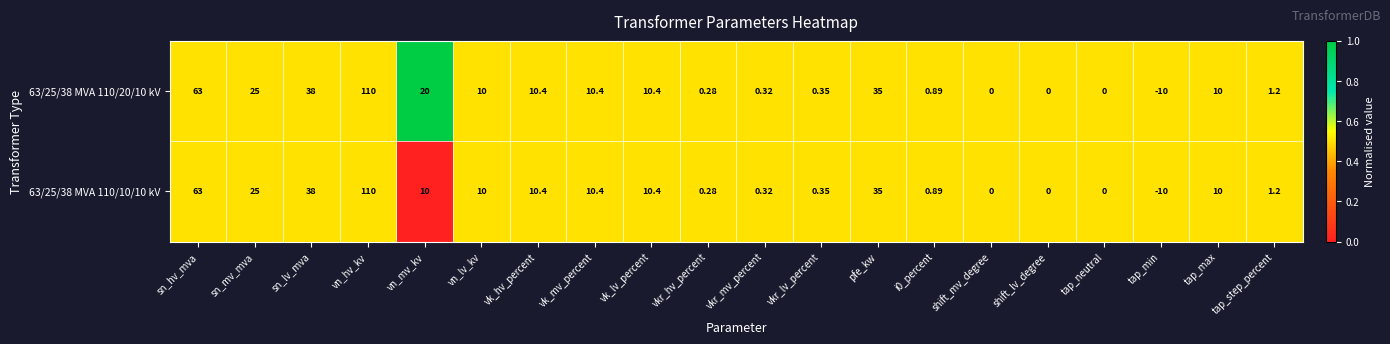

At which label does 63/25/38 MVA 110/20/10 kV reach its peak?

vn_hv_kv